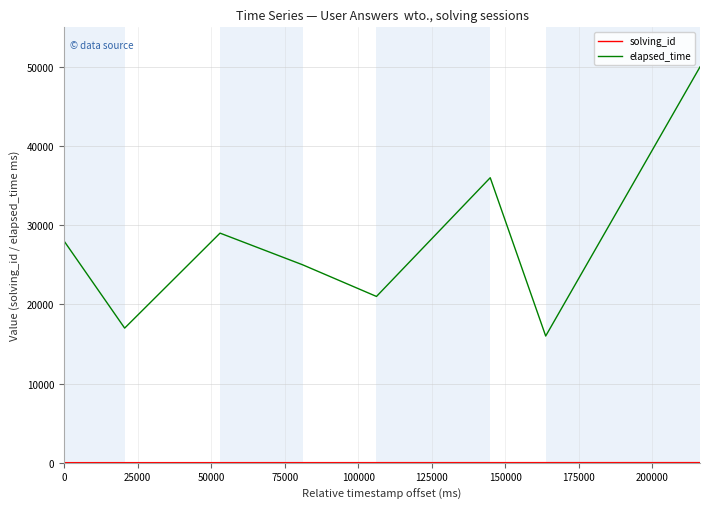

True or false: elapsed_time has more than 0 interior local peaks.

True